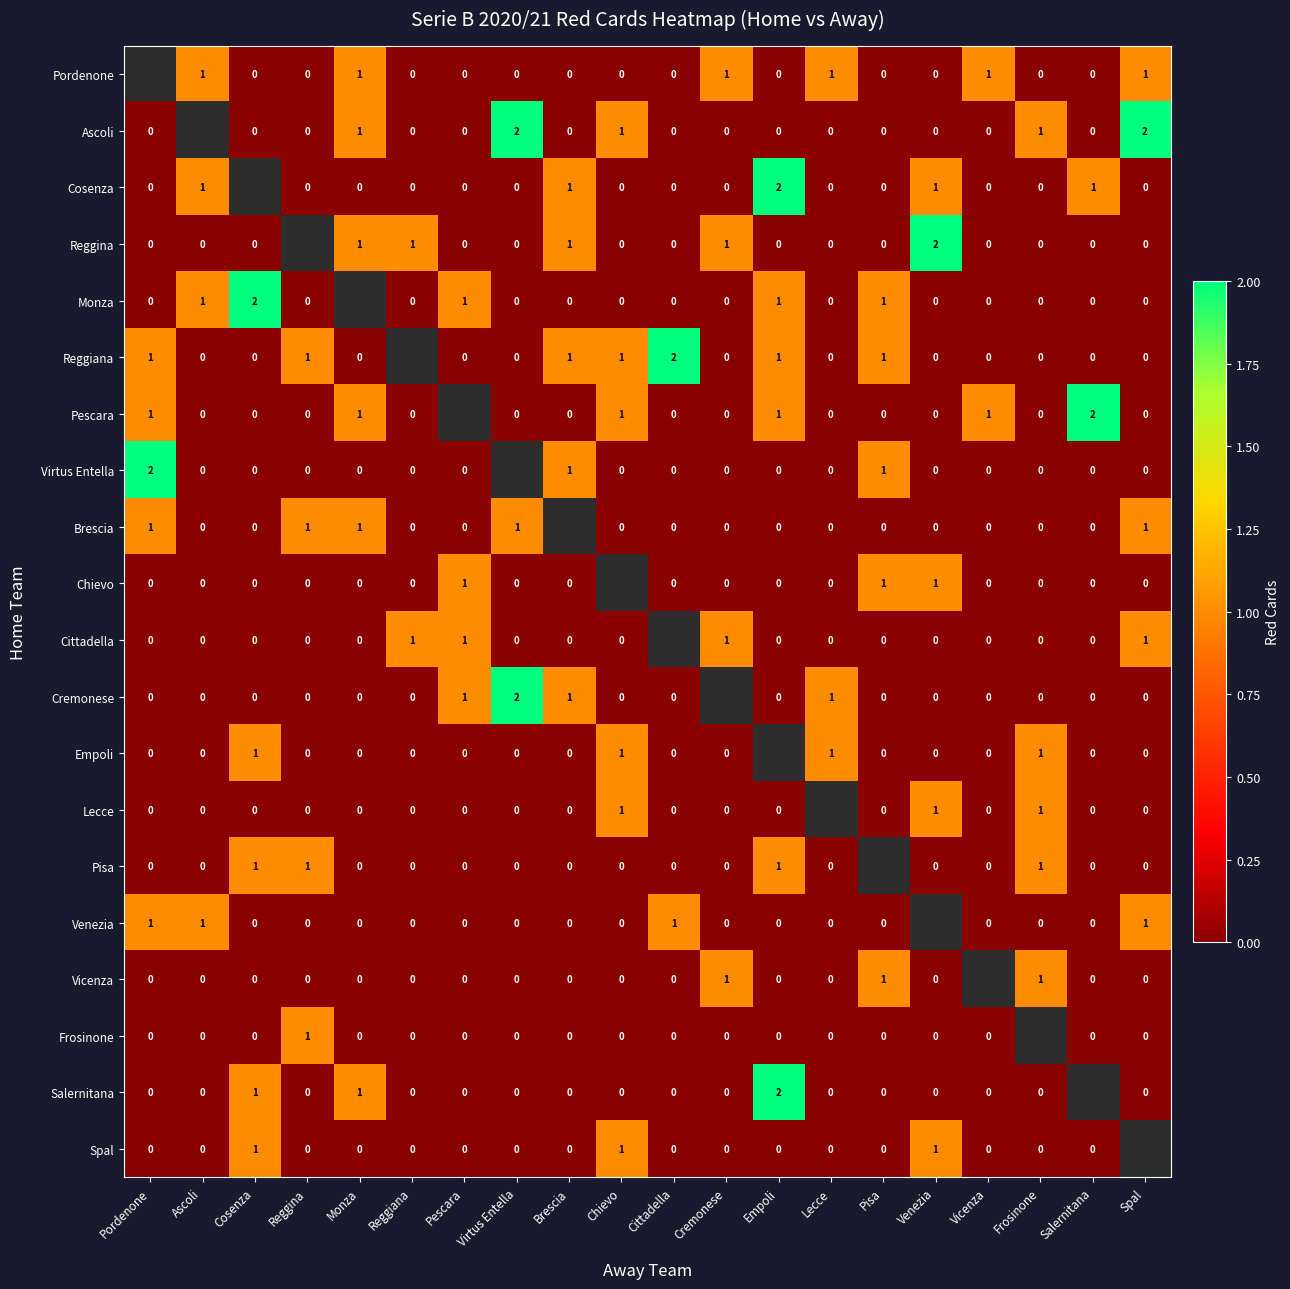

True or false: Empoli has a value of 0 at Lecce.

False